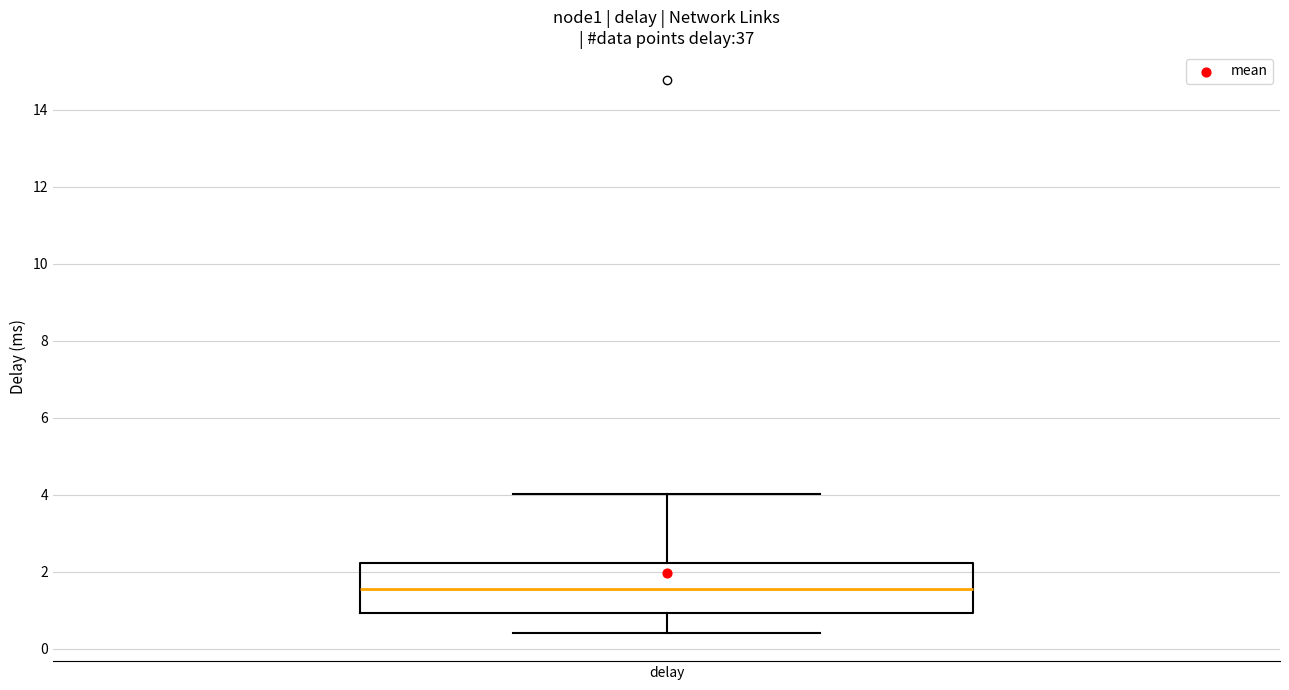

Read this box plot against the y-axis: the position of the median line, the range covered by the box, and the ends of both whiskers. The values are not printed on the chart, so give them approximately, as read against the axis.

median 1.6, box 1.0 to 2.2, whiskers 0.4 to 4.0